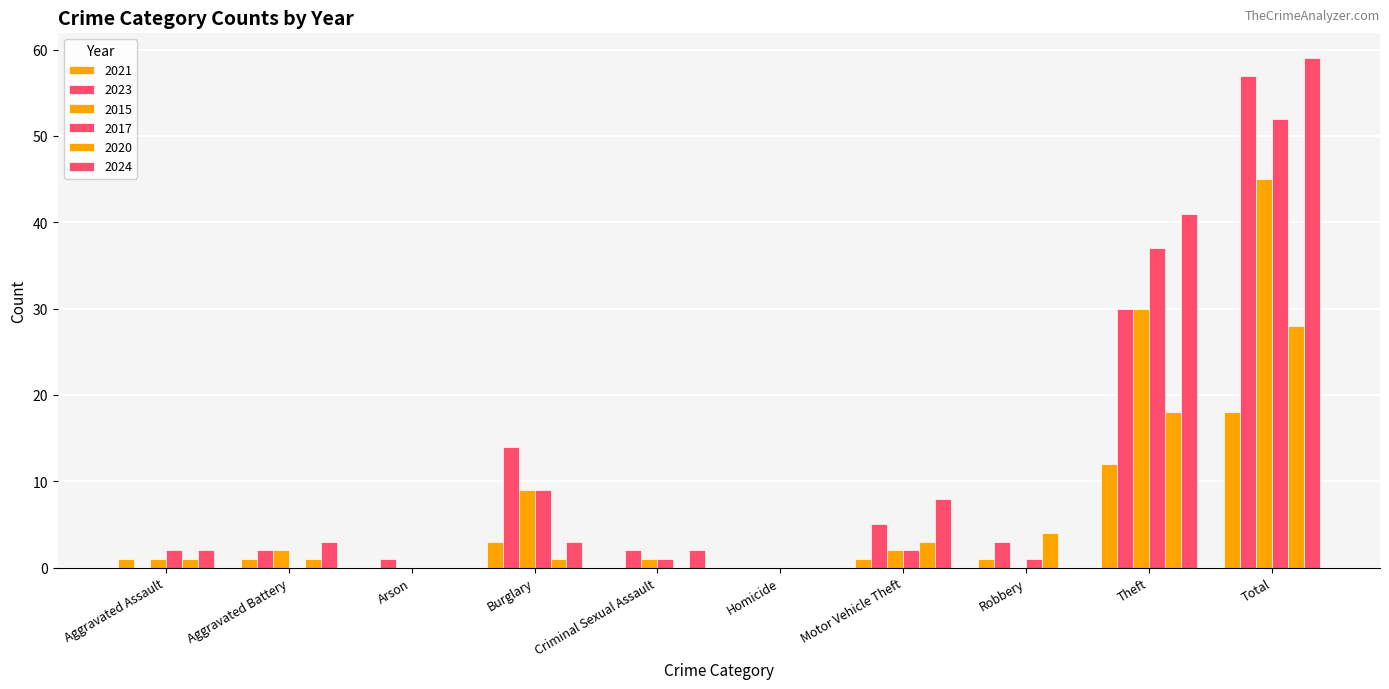

Count the number of categories in the chart.

10